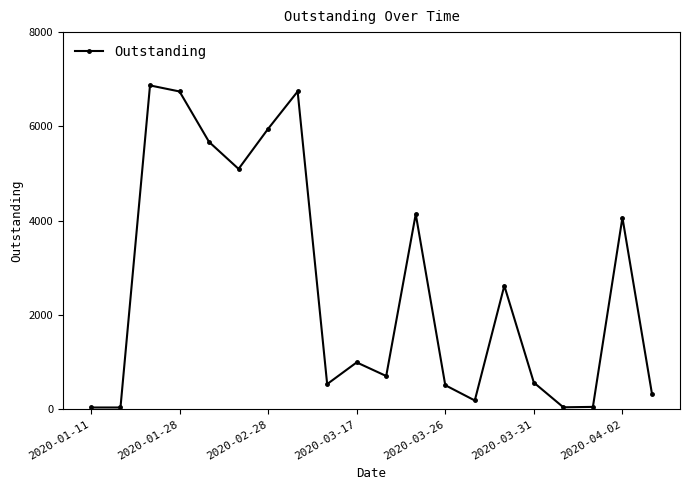

How many interior local peaks (higher than both neighbors) does the data have?

6